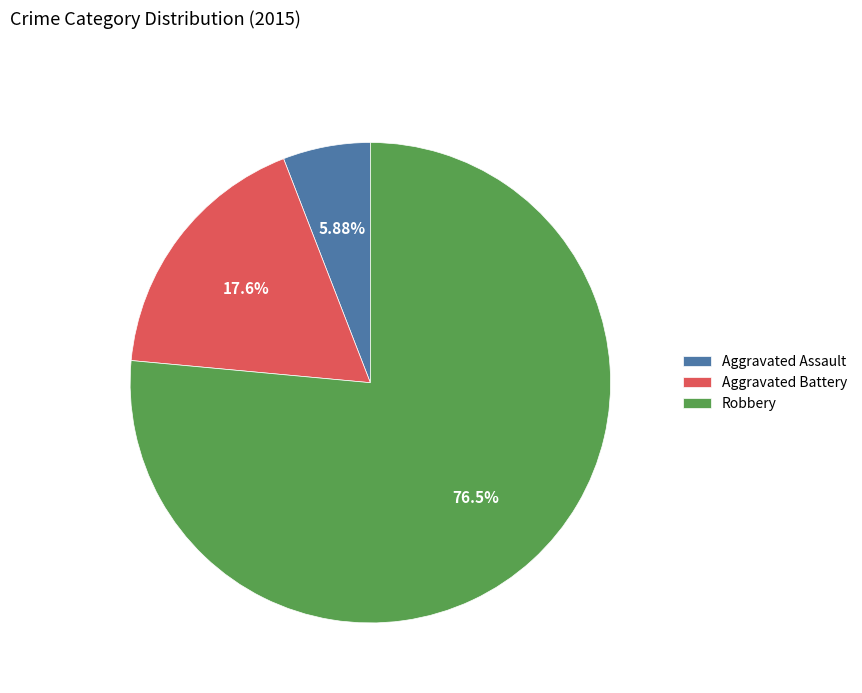

Count the number of slices in the pie.

3